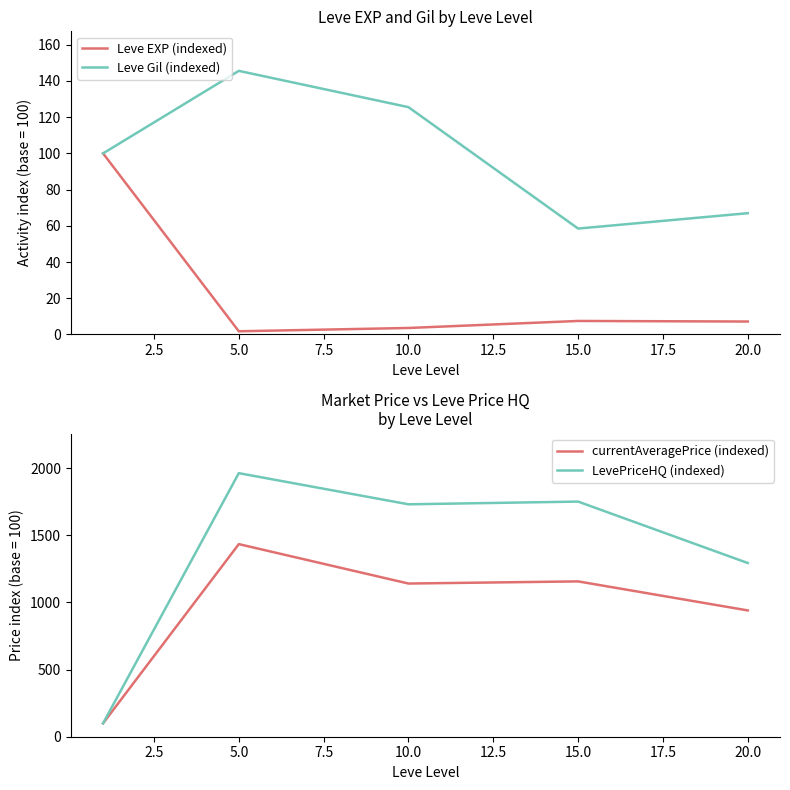

True or false: Leve Gil (indexed) has a value of 125.5 at 10.0.

True